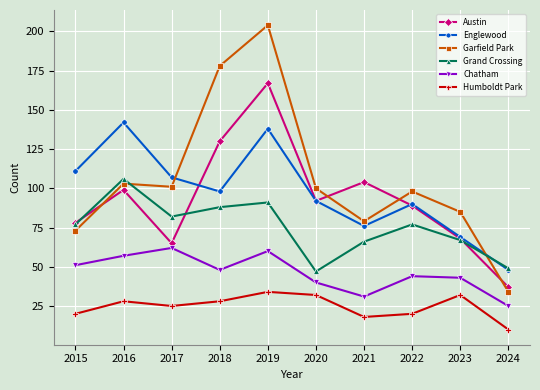

At which category is the sum across all series the highest?

2019